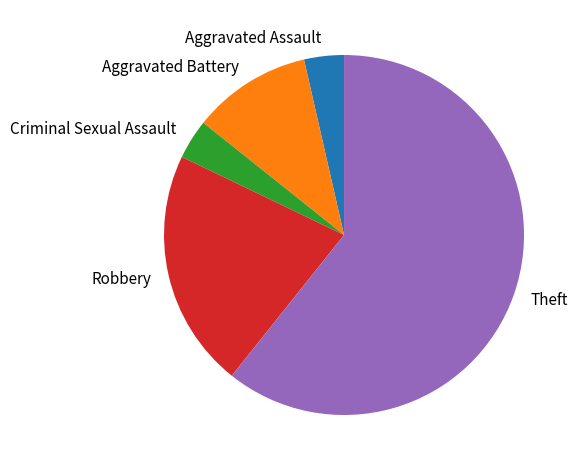

True or false: Robbery accounts for 21% of the total.

True